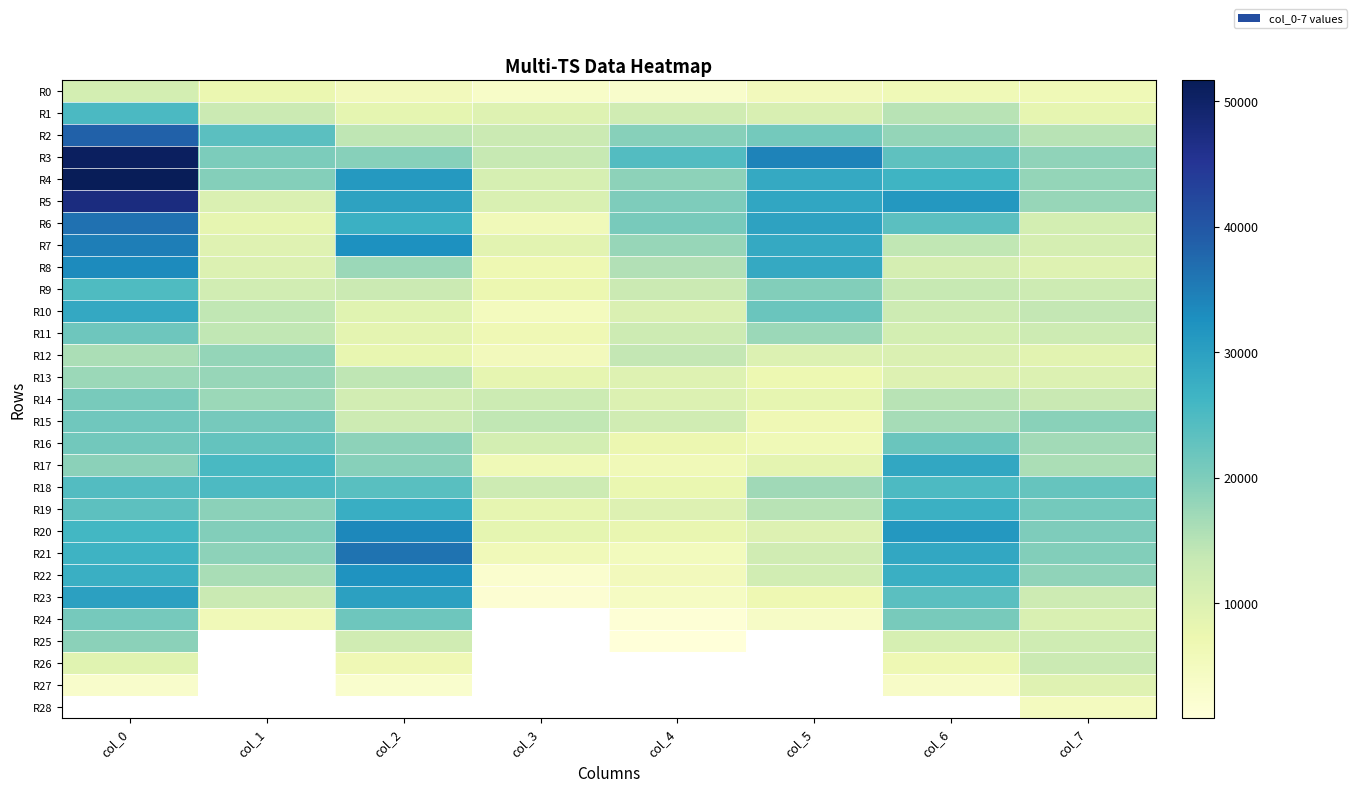

At which label does R19 first exceed 20975?

col_0